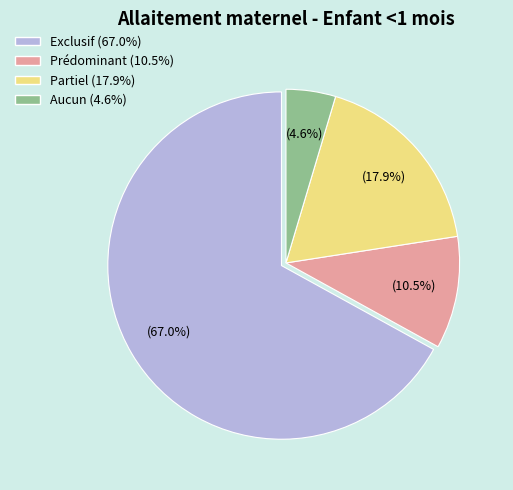

To the nearest percent, what portion does Exclusif represent?

67%